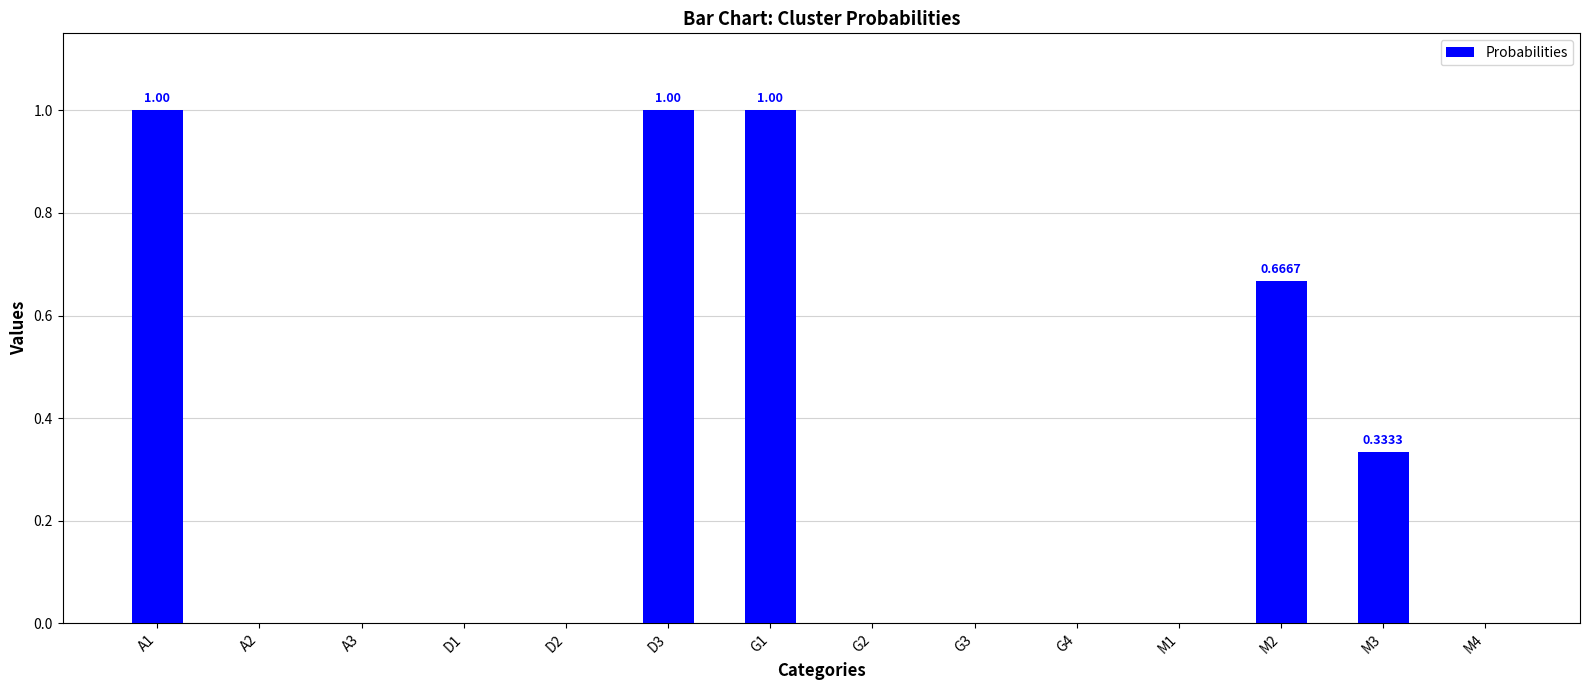

Between M3 and G4, which is larger?

M3